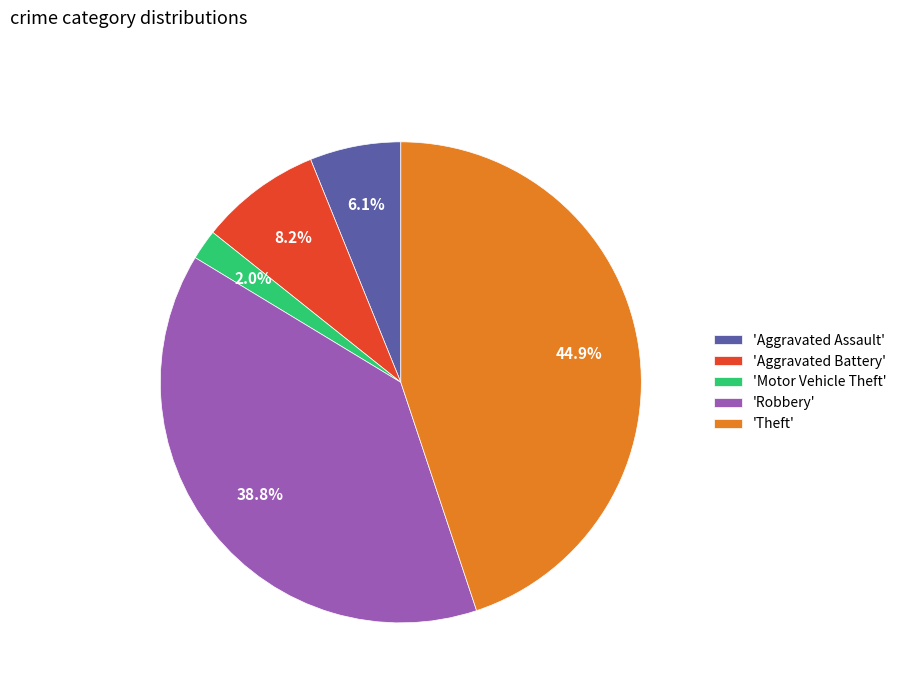

Which category has the smallest portion of the pie?

'Motor Vehicle Theft'